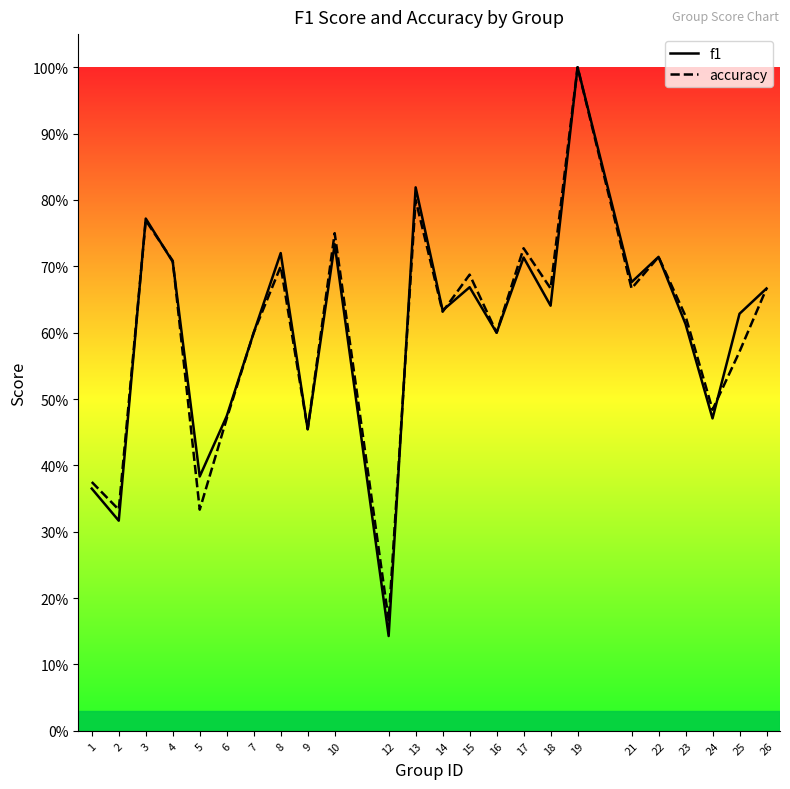

At how many categories does at least one series exceed 0?

24